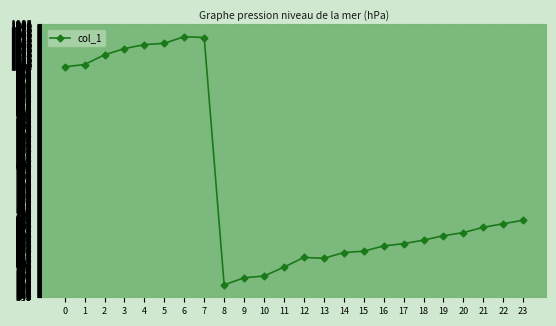

True or false: there are more than 0 points higher than both neighbors.

True